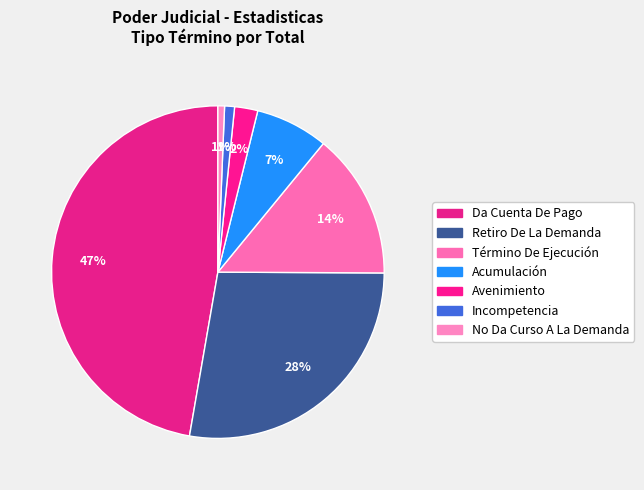

To the nearest percent, what is the combined percentage of Incompetencia and No Da Curso A La Demanda?

2%